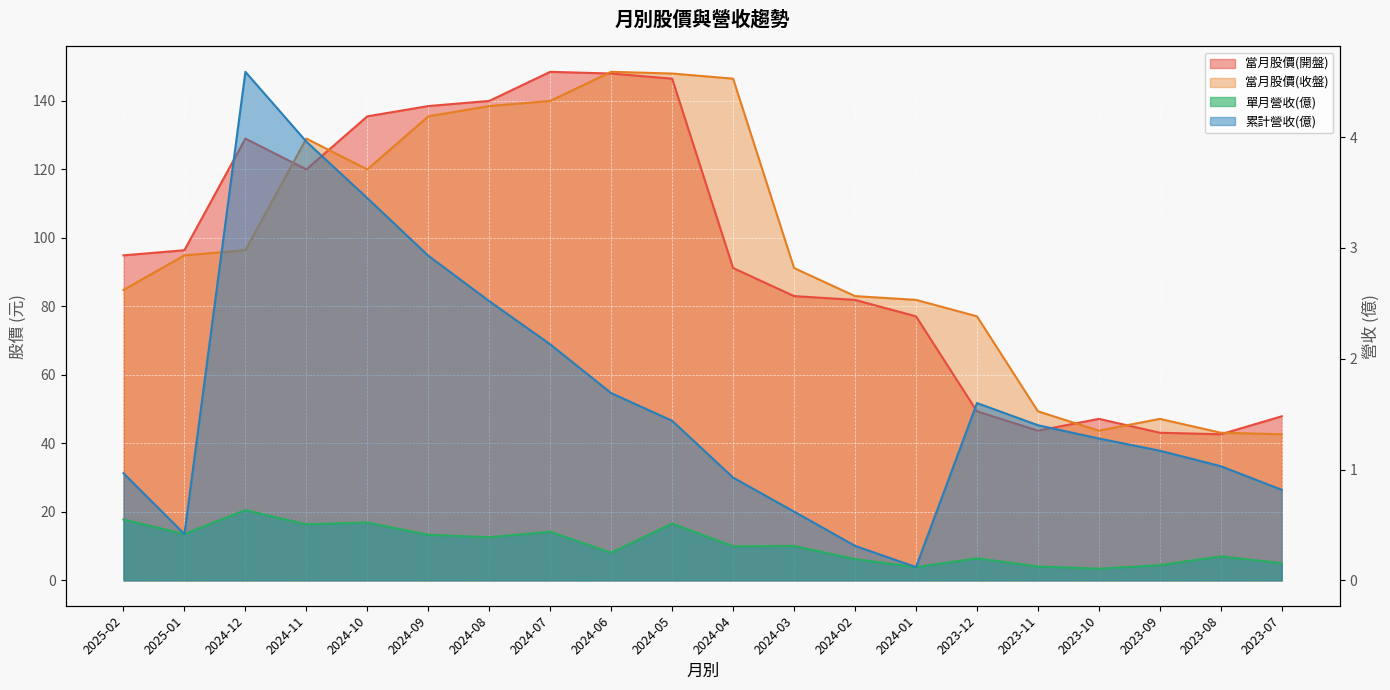

What is the difference between the second highest and second lowest values in the 當月股價(開盤) series?

104.9